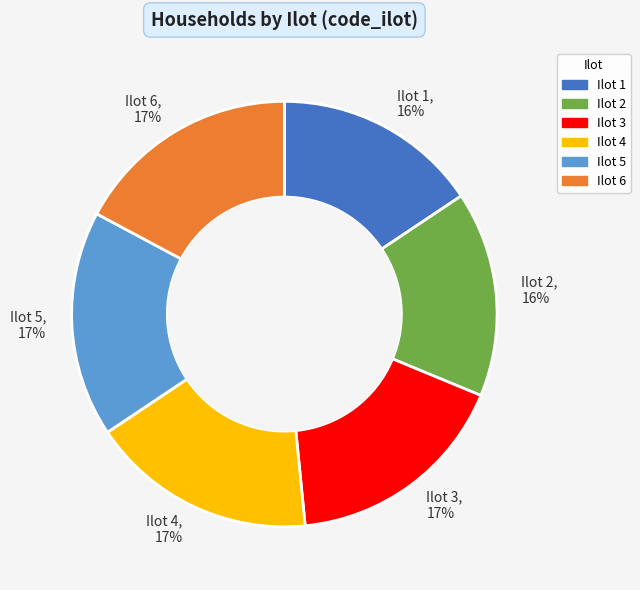

Is it true that Ilot 4, 17% is 17% of the pie?

True